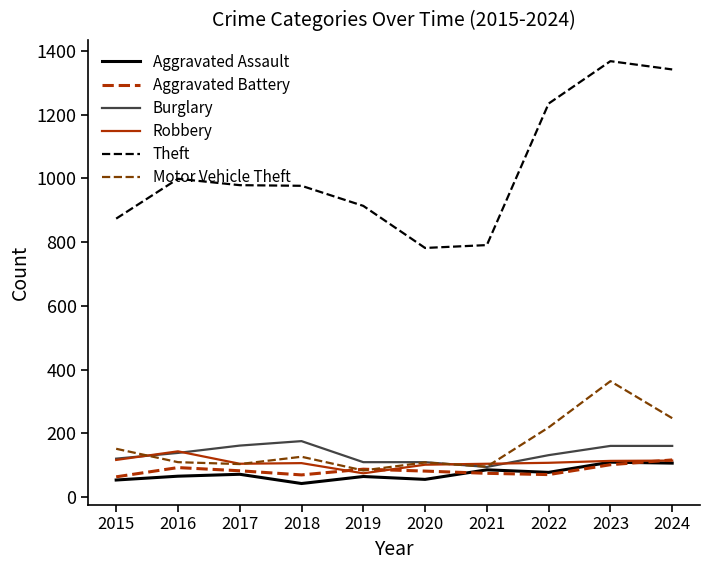

Which series has the largest total across all categories?

Theft